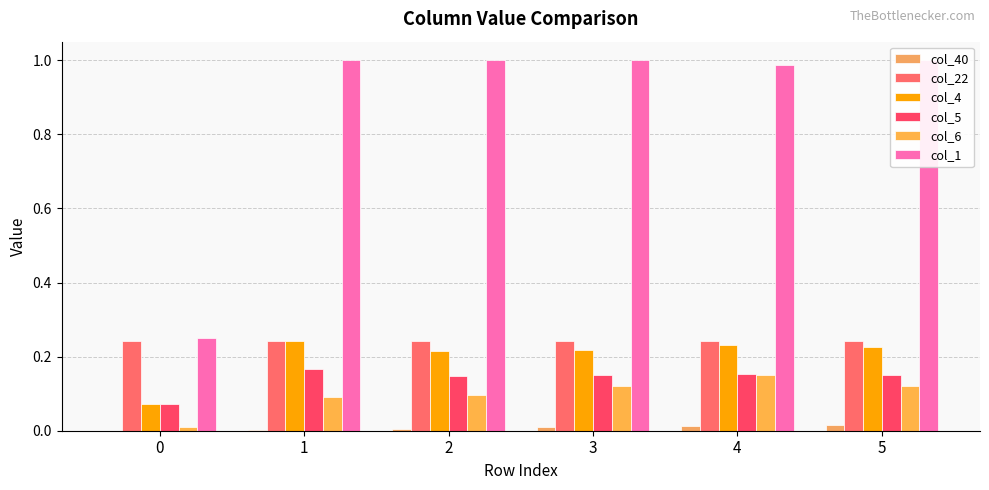

Is it true that col_5 equals 0.2 at 3?

False